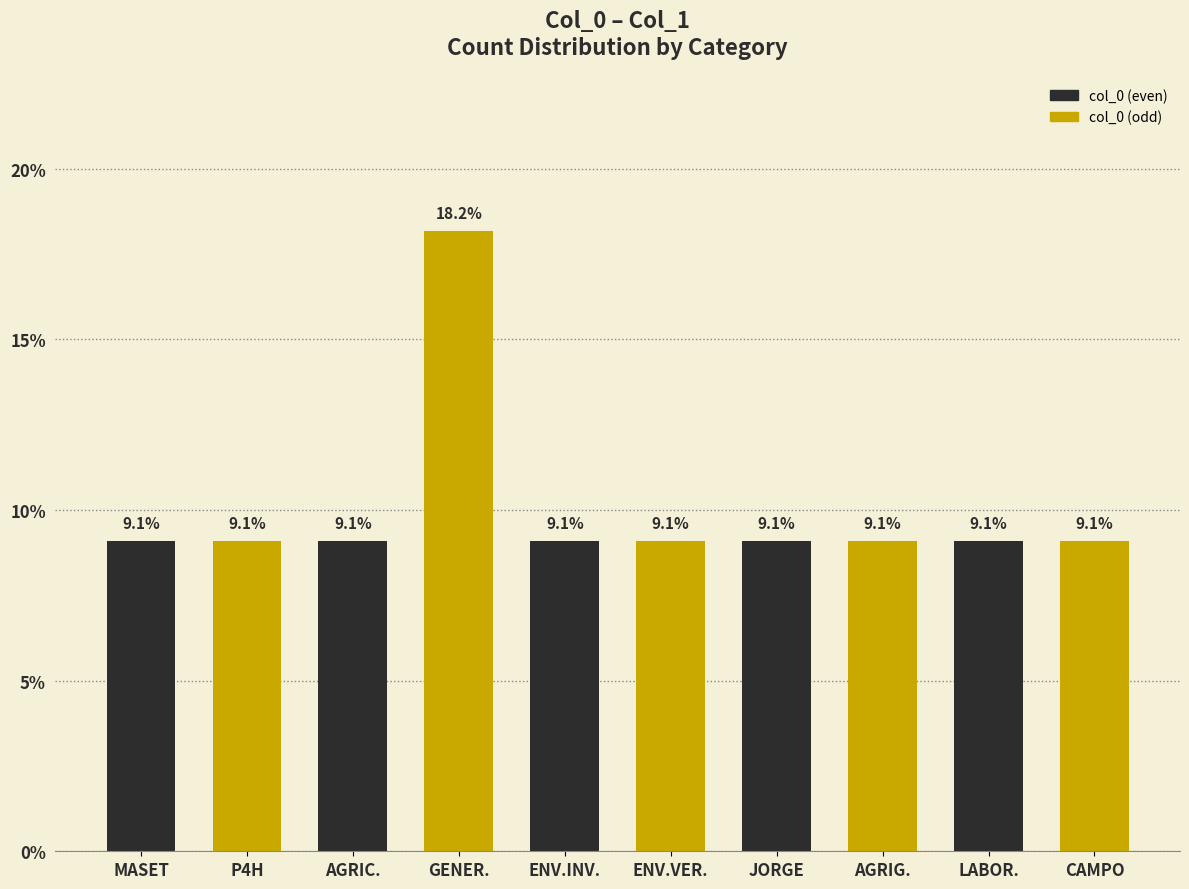

What is the minimum value shown in the chart?

9.1